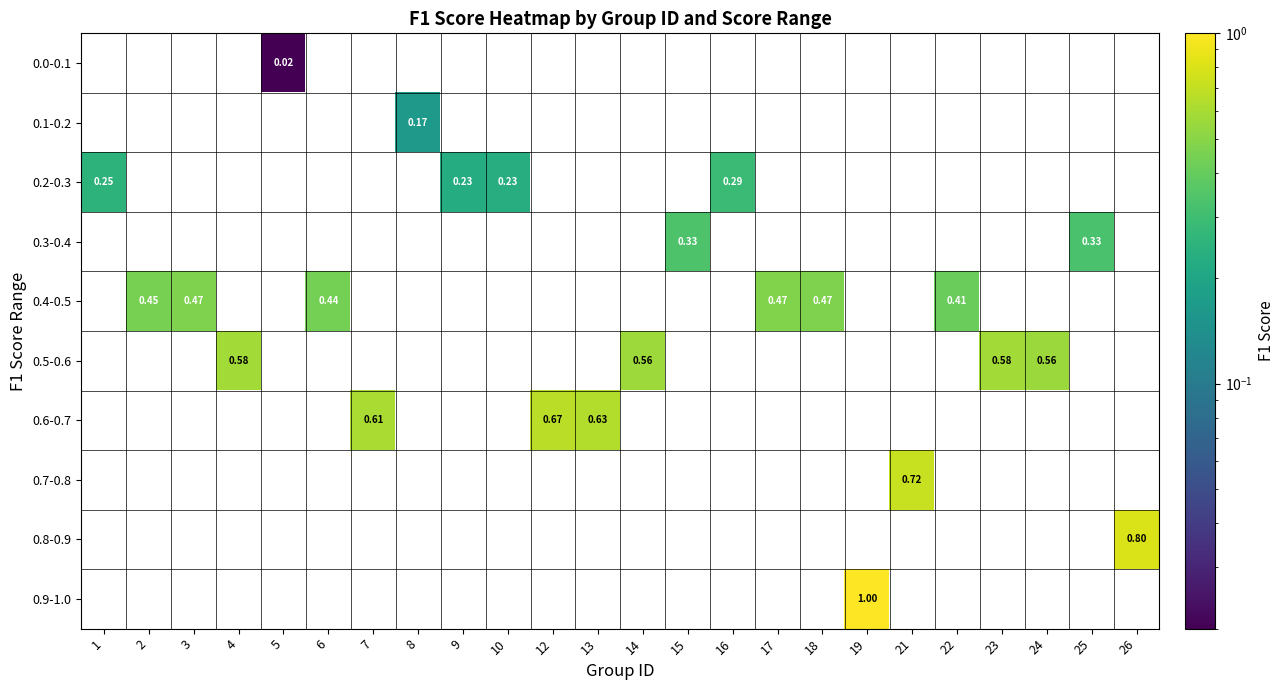

What is the maximum value shown in the chart?

1.0